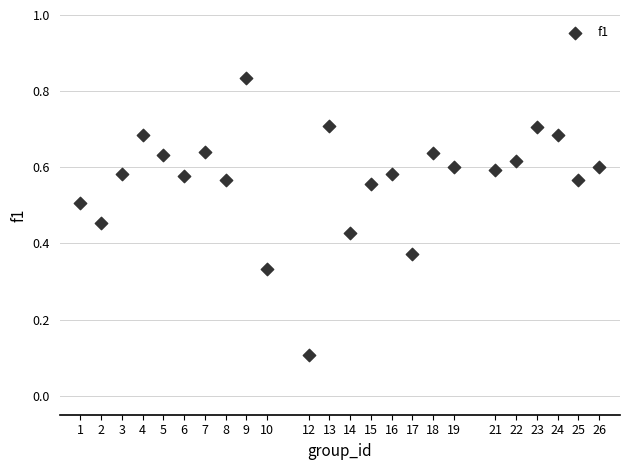

What is the range of X values (max minus min)?

25.0